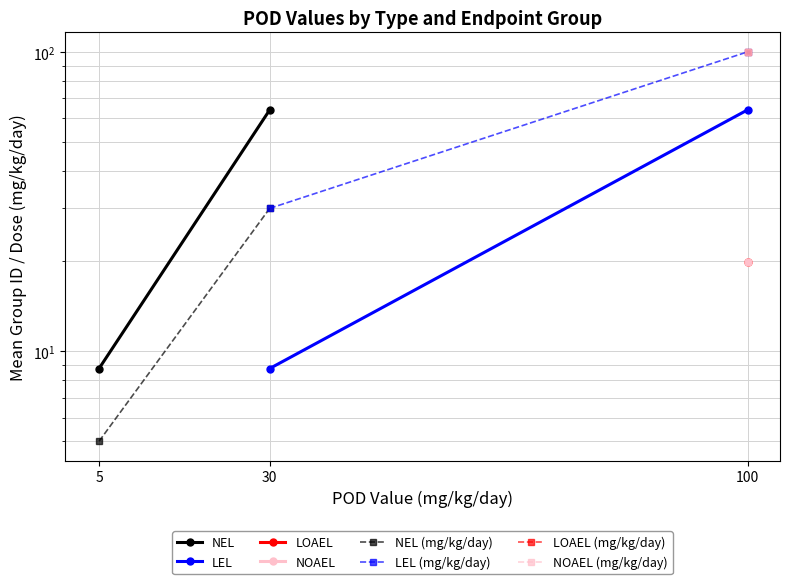

Which series has the widest spread of values?

LEL (mg/kg/day)